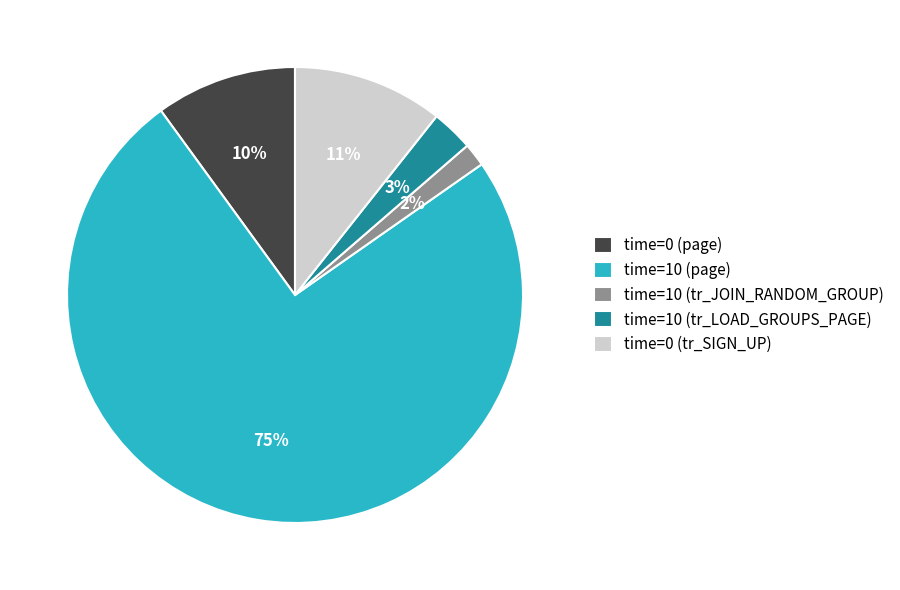

To the nearest percent, what is the difference between the time=10 (tr_JOIN_RANDOM_GROUP) and time=0 (page) slice percentages?

8%